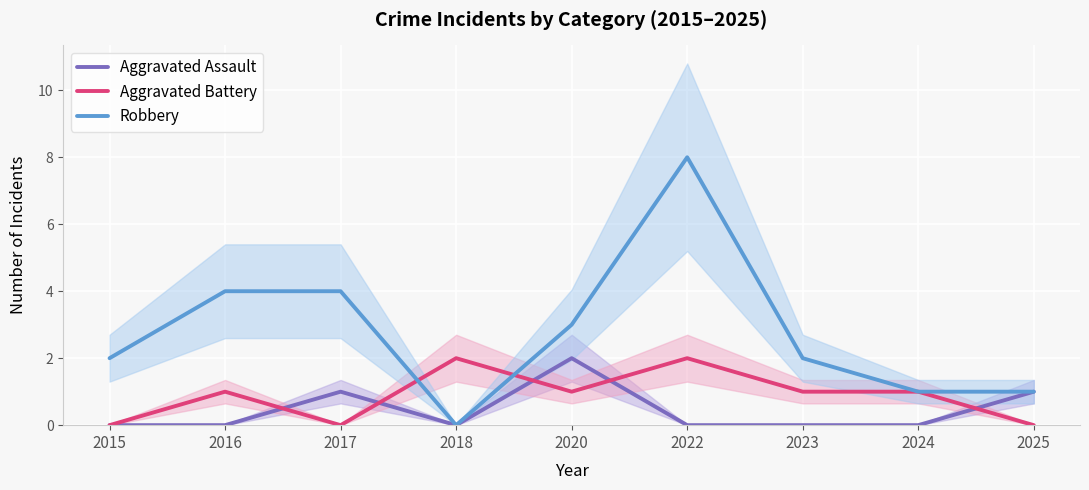

Rank the series at 2020 from highest to lowest value.

Robbery, Aggravated Assault, Aggravated Battery